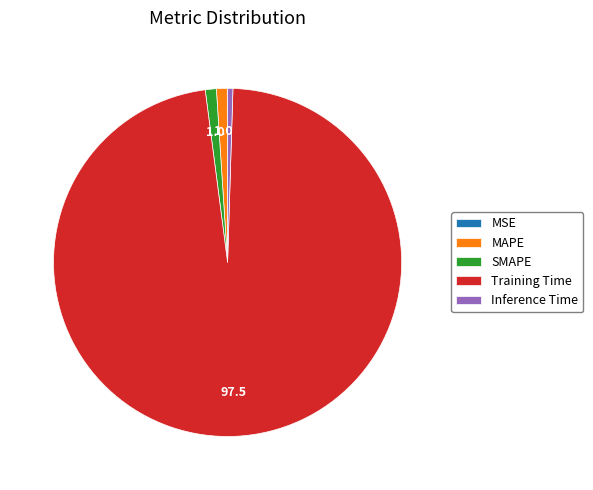

True or false: Training Time accounts for 97% of the total.

True